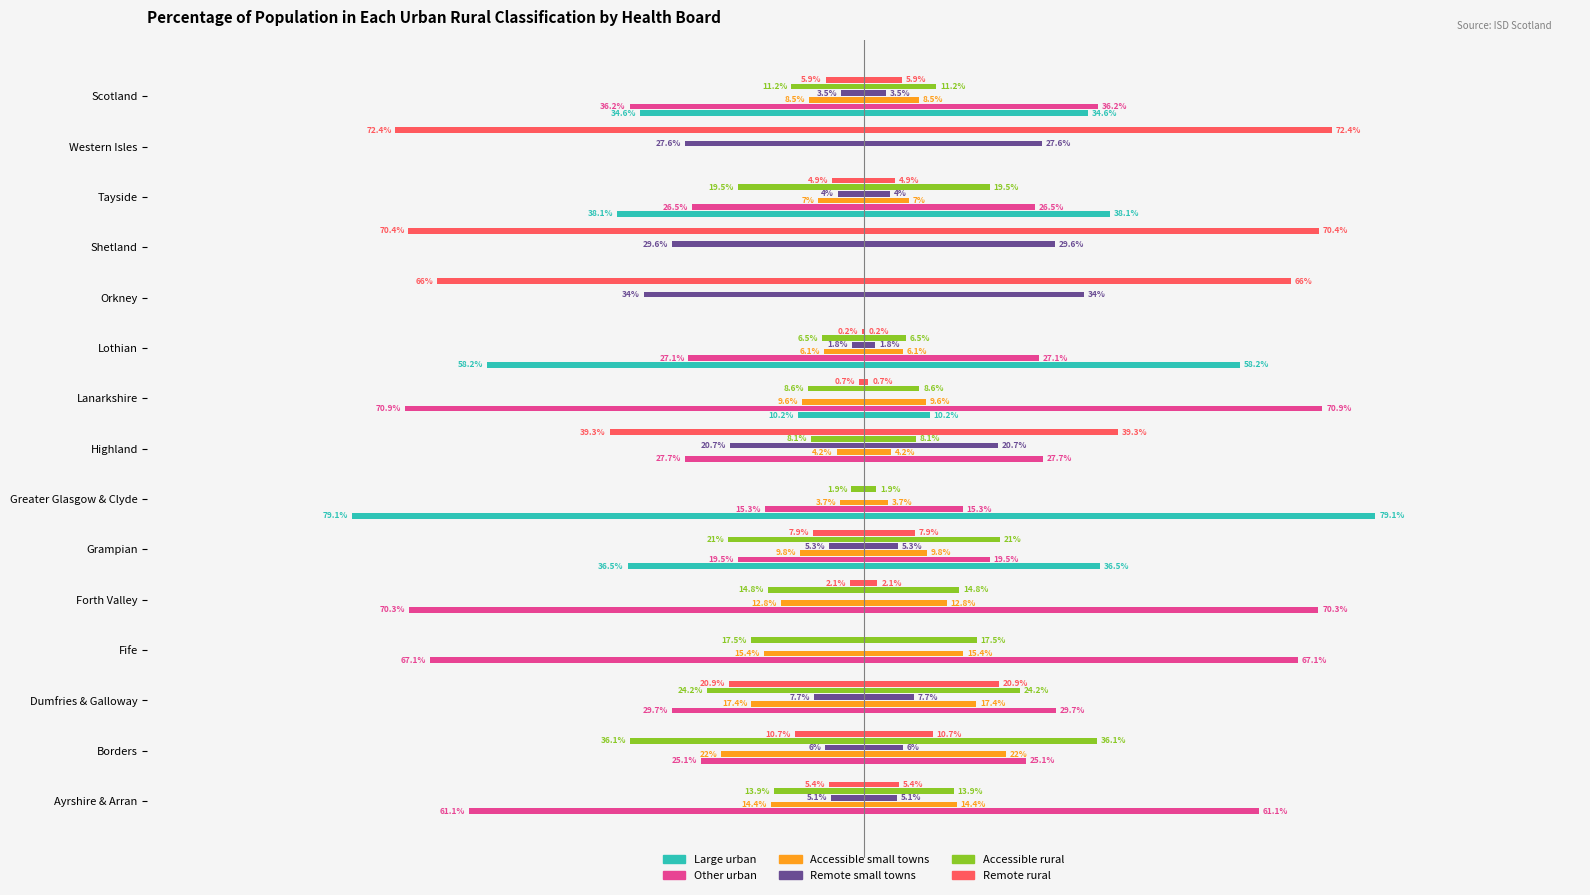

Where does the Accessible rural series first go above -5?

Greater Glasgow & Clyde